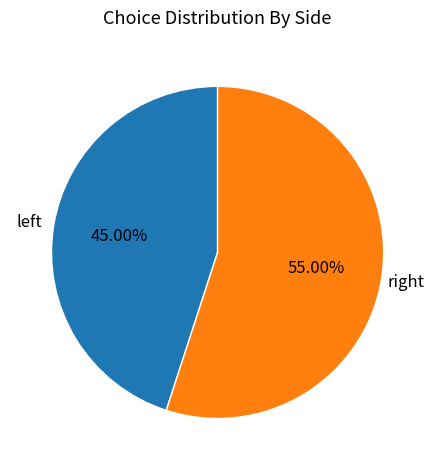

Rank the categories by value from lowest to highest.

left, right